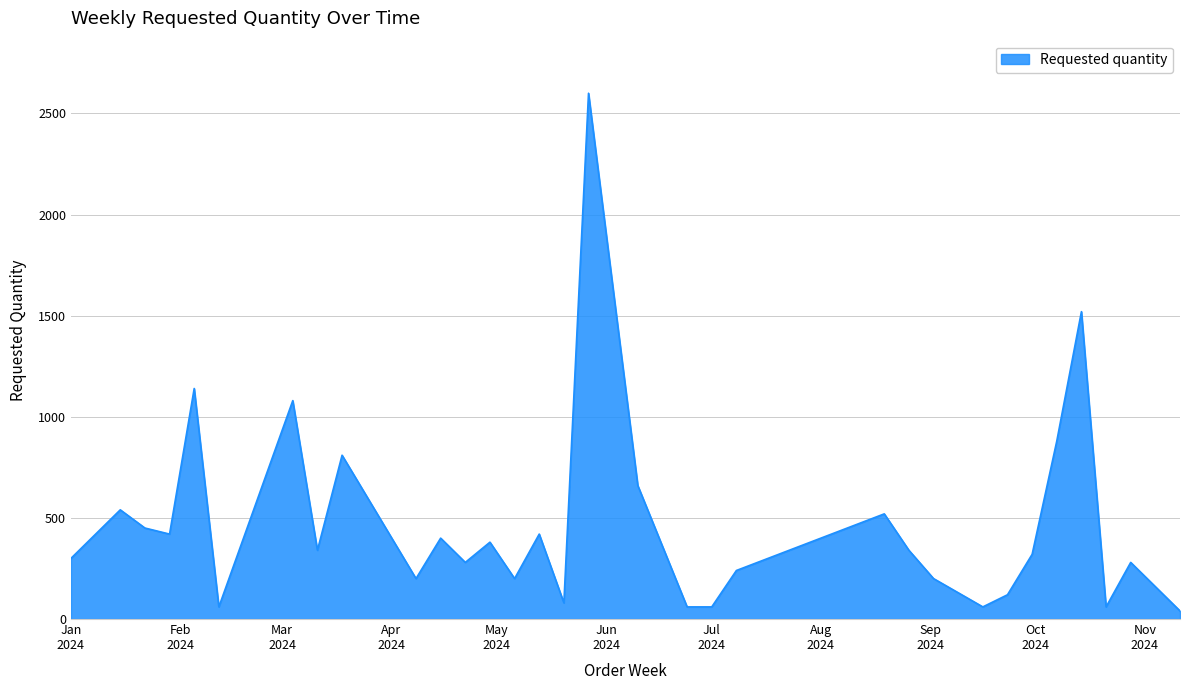

What is the sum of all values?

15420